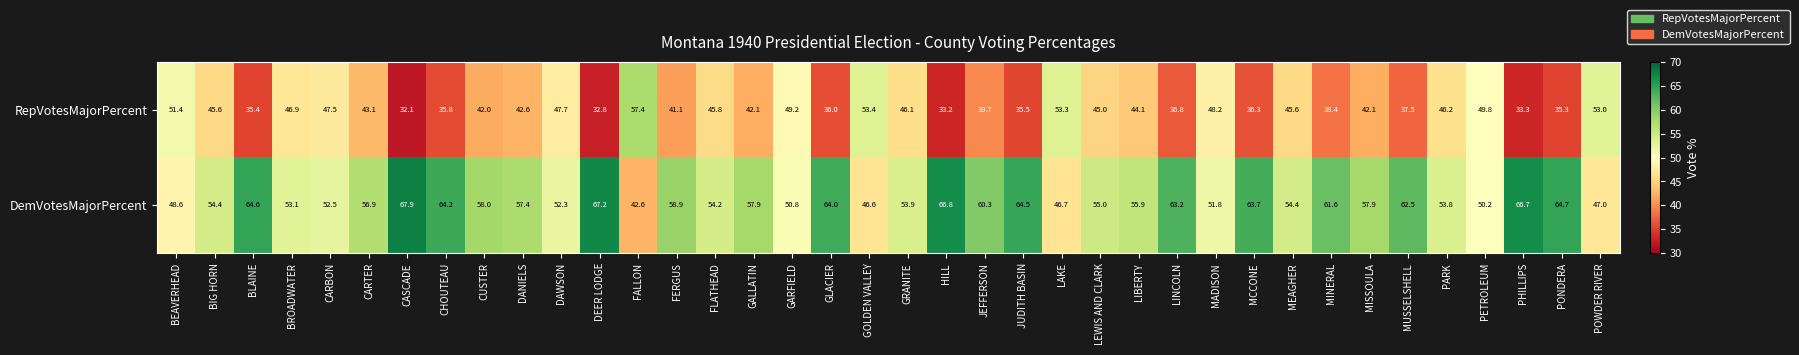

Where does the DemVotesMajorPercent series first go above 57?

BLAINE